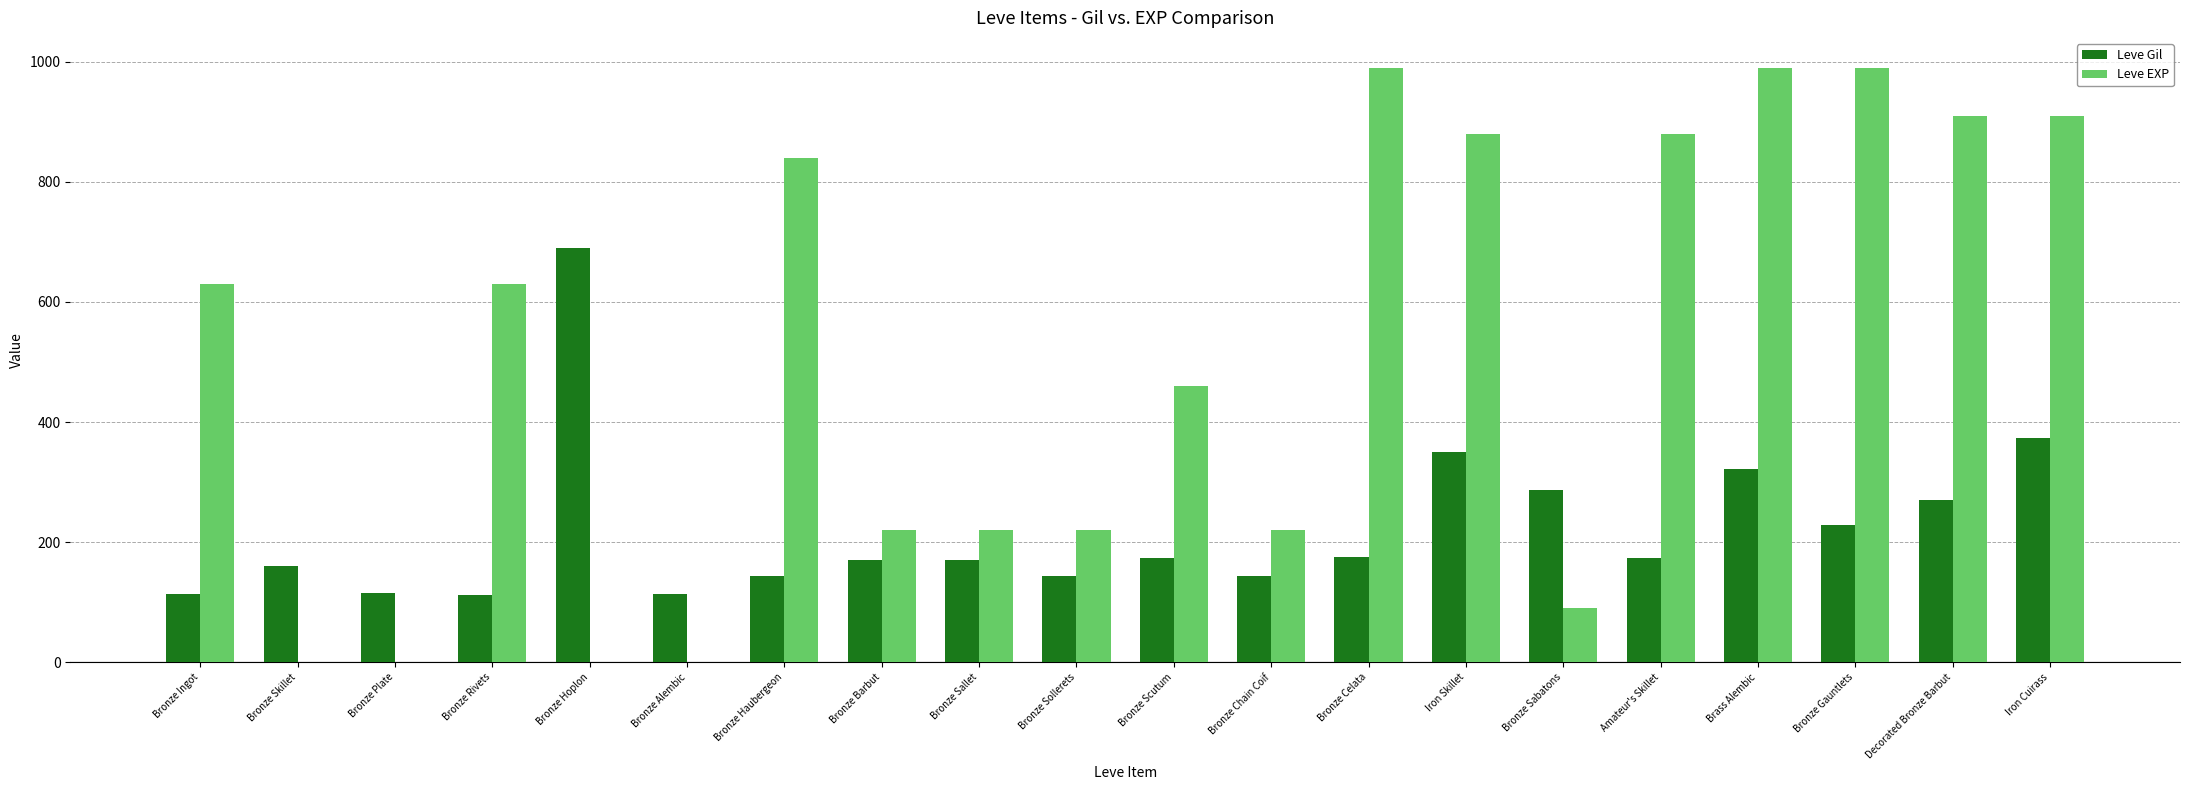

Are the bars grouped side by side (vs. stacked)?

Yes